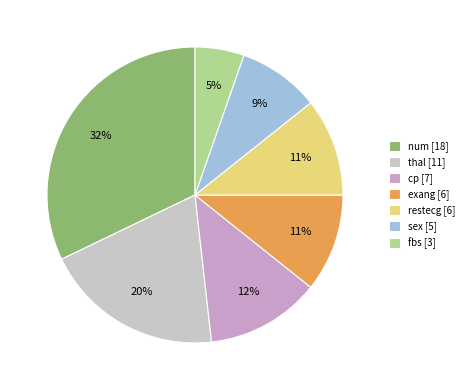

To the nearest percent, what is the average slice percentage?

14%